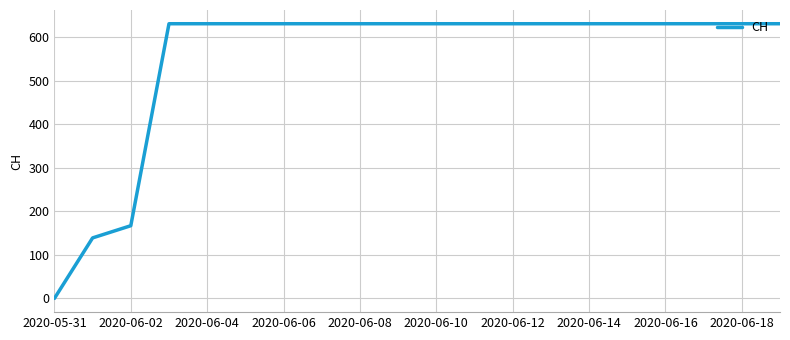

What is the greatest value displayed?

631